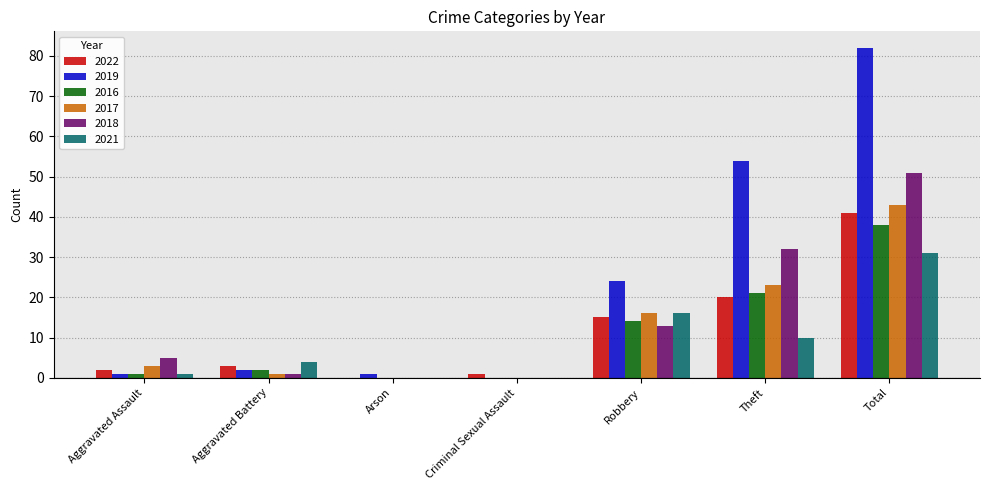

The 2022 series shows 15 at Robbery. True or false?

True